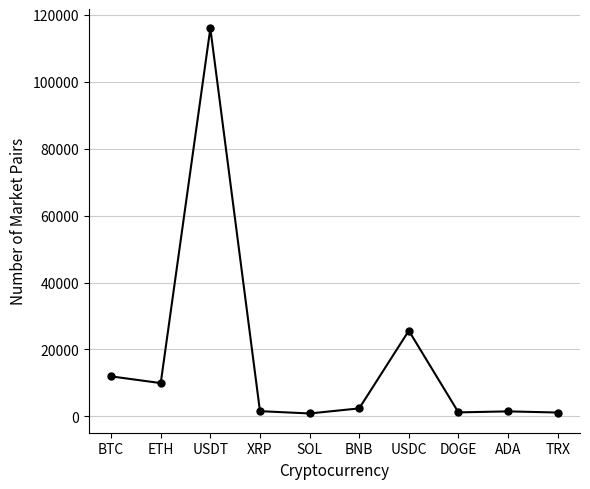

What is the difference between the maximum and second lowest values?

114912